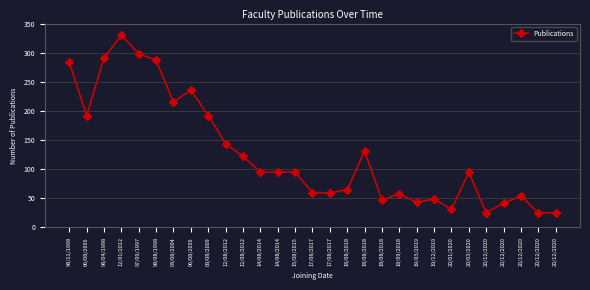

What is the sum of the values at 20/12/2020 and 18/08/2018?

156